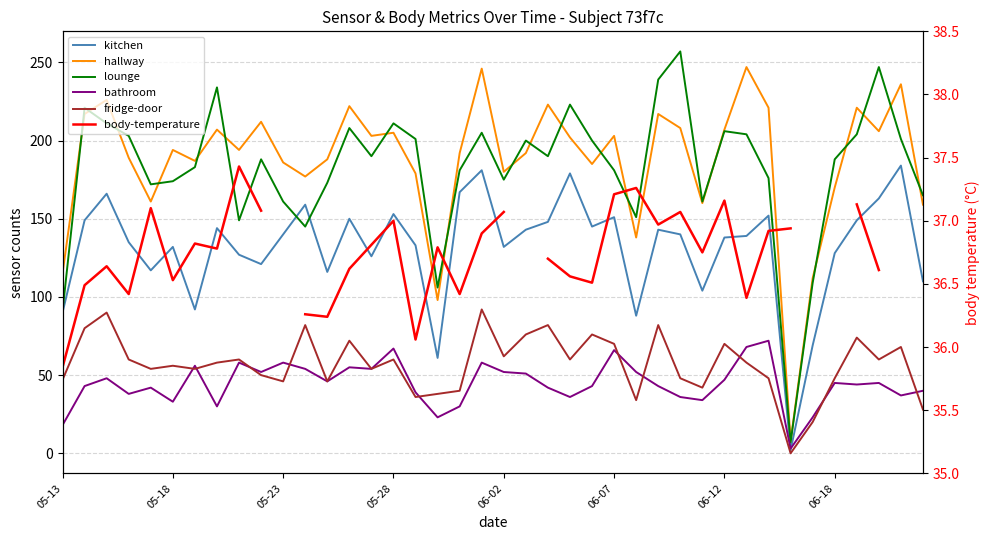

What position from the right is 8?

32